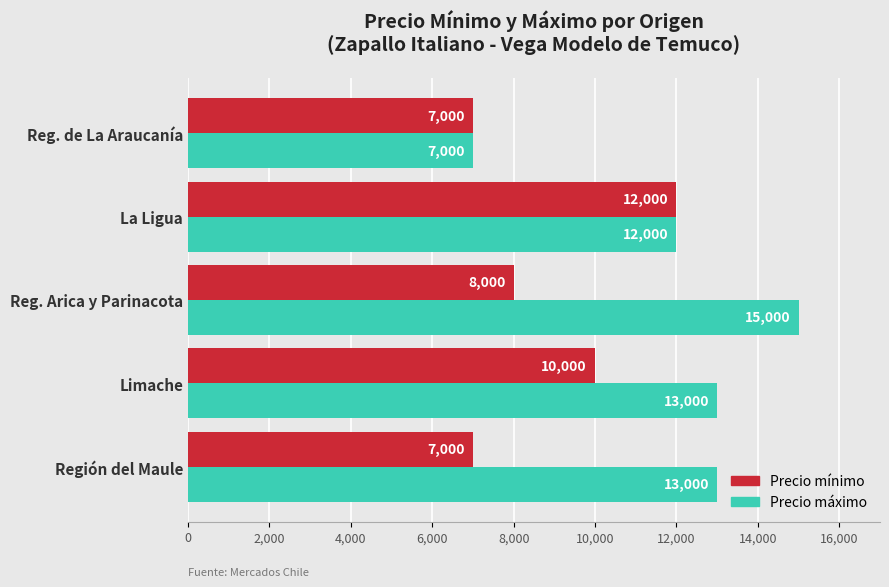

Is it true that Precio máximo equals 7000 at Reg. de La Araucanía?

True